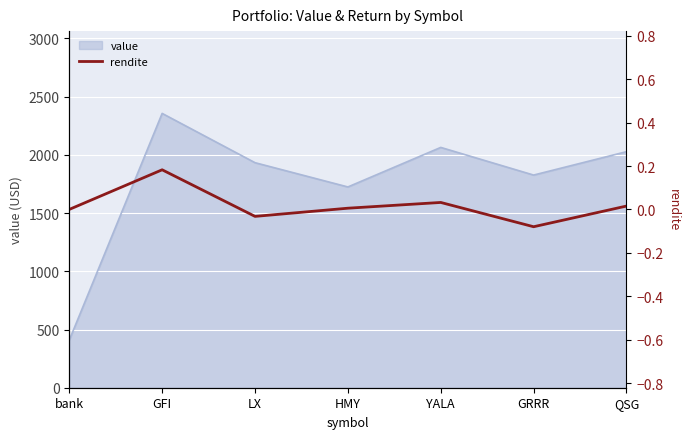

What is the difference between the values at GFI and GRRR?

0.3